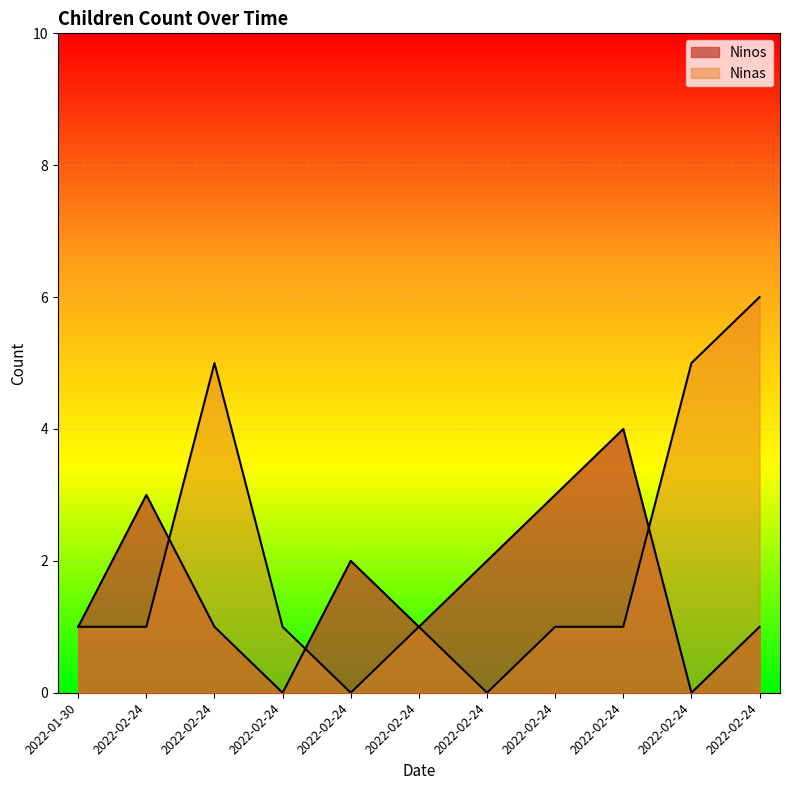

How many lines are shown in the chart?

2